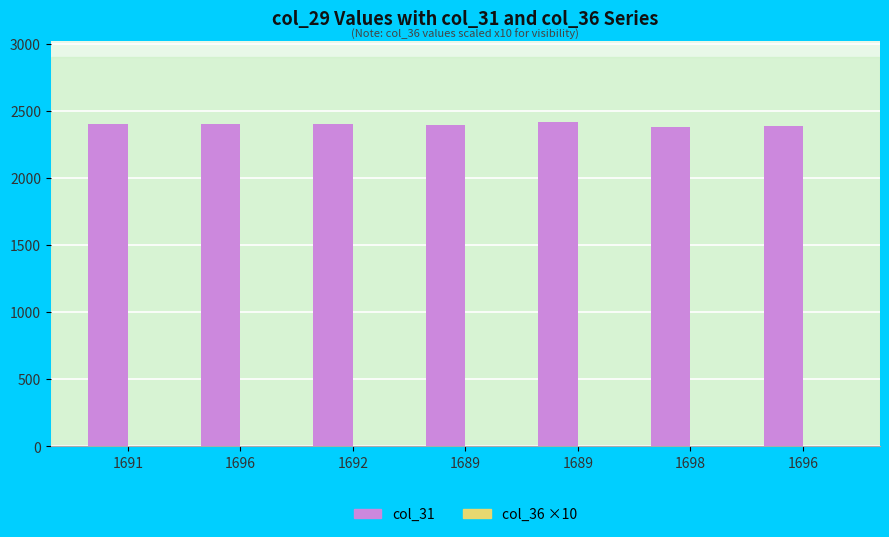

Are the bars horizontal?

No